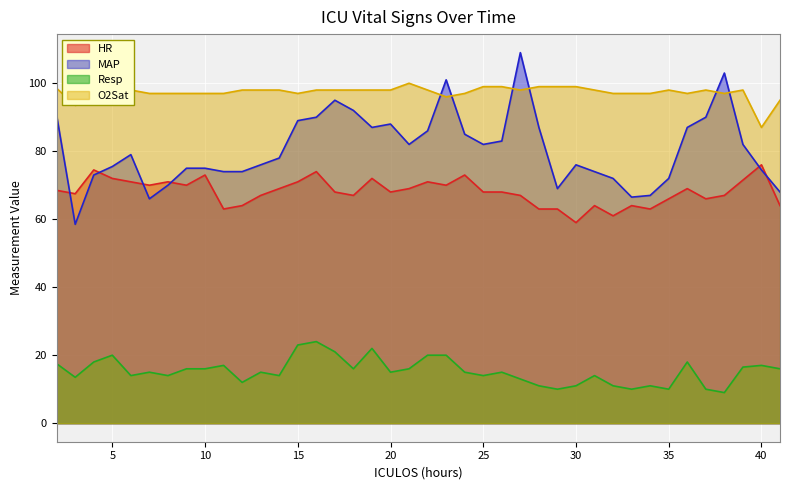

Which series changed the most between 17 and 21?

MAP